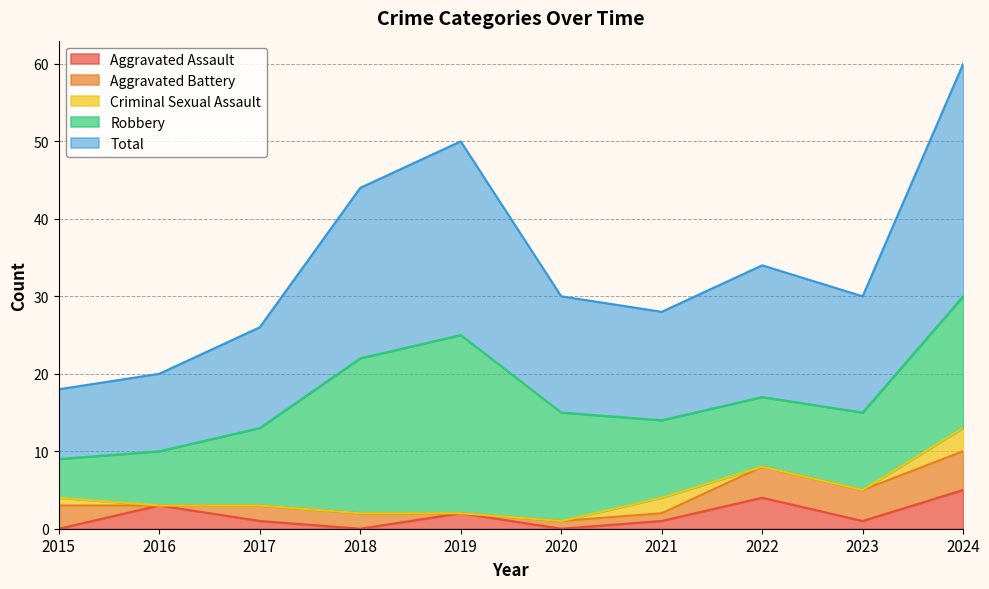

At which label does Total first exceed 15?

2018